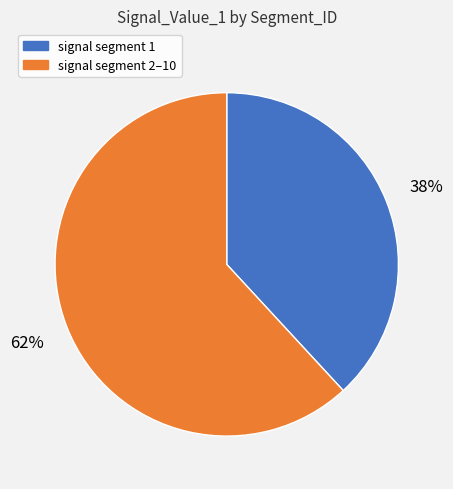

To the nearest percent, what portion does signal segment 2–10 represent?

62%